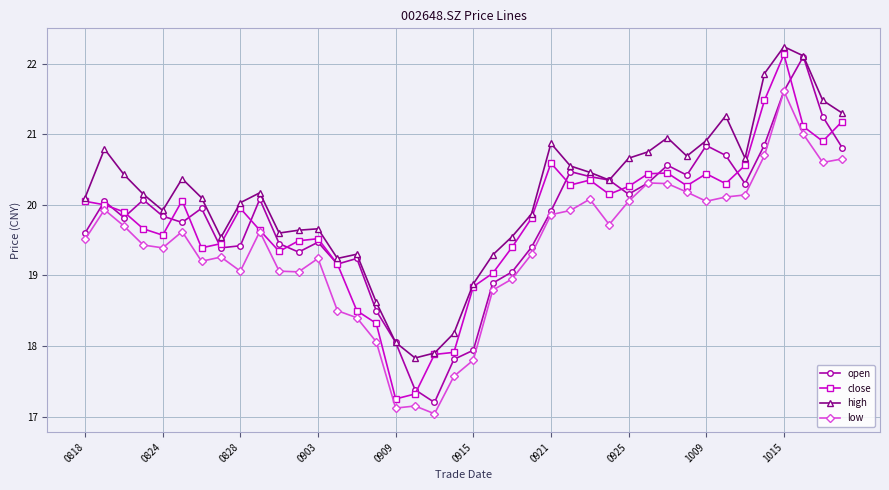

True or false: high has more than 2 interior local peaks.

True